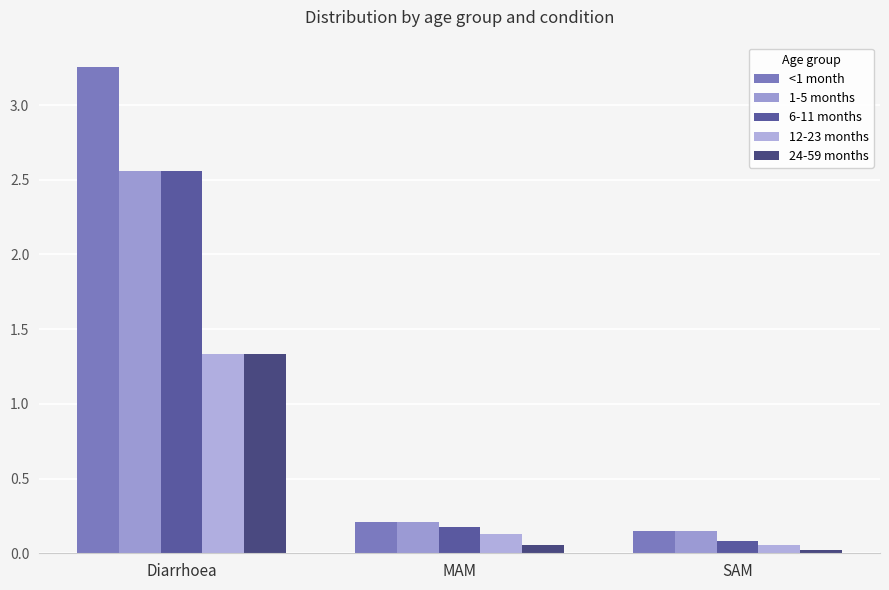

Does the chart contain any negative values?

No